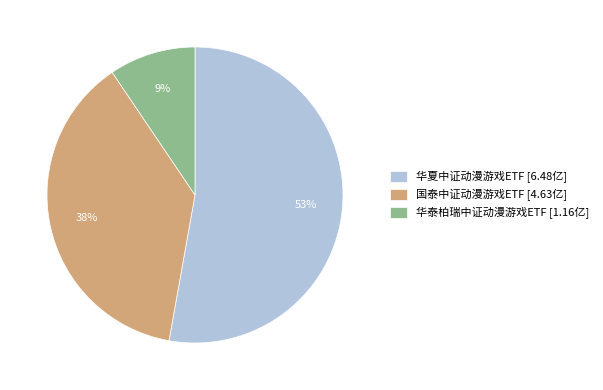

How many slices are in this pie chart?

3